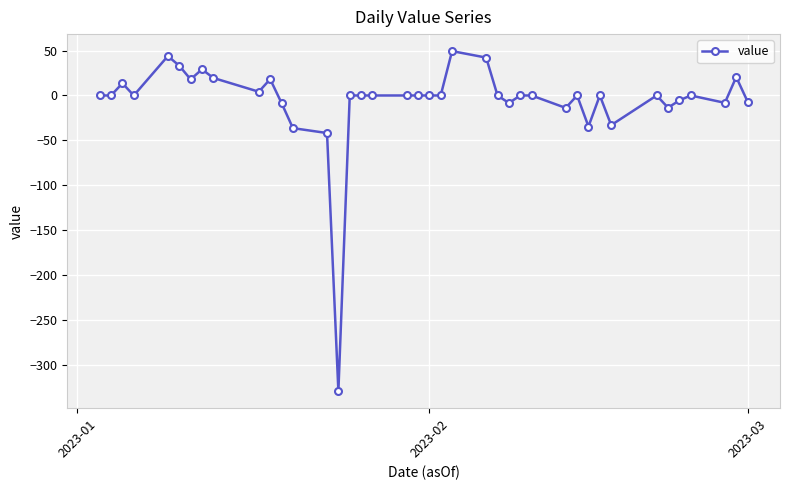

What is the smallest value displayed?

-329.6